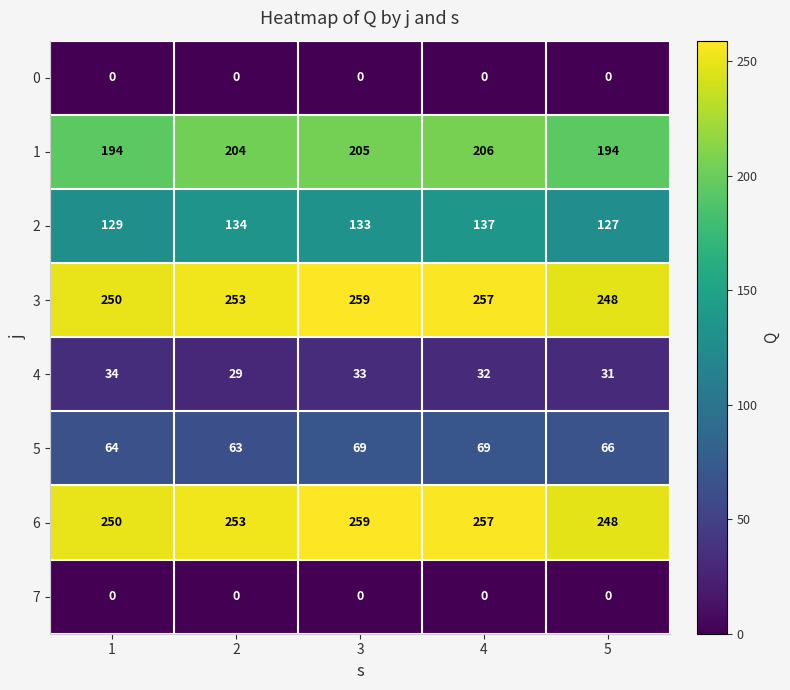

Which series has the widest spread of values?

1